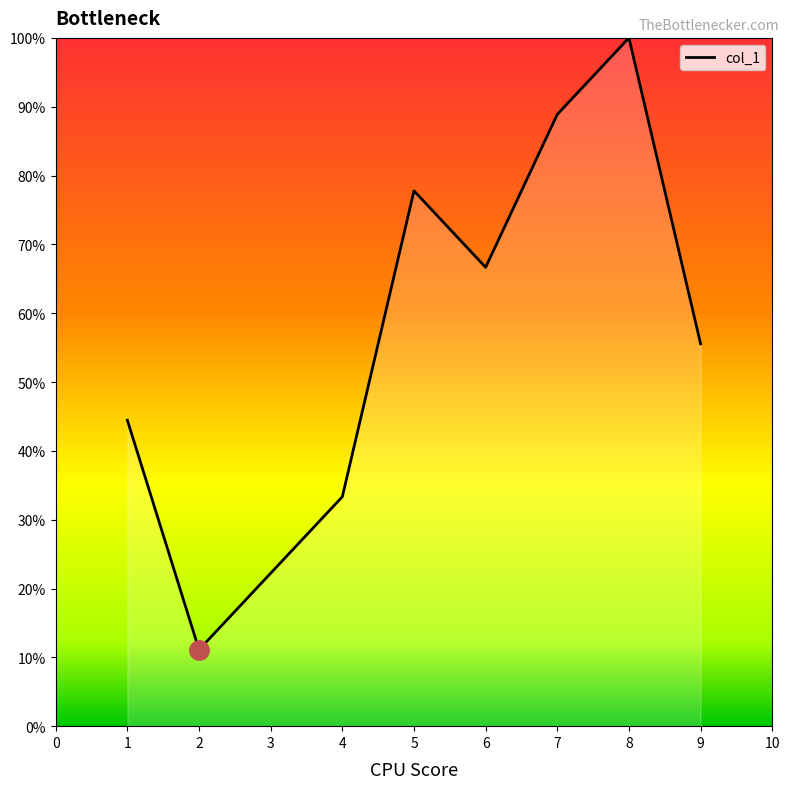

Rank the categories by value from lowest to highest.

2, 3, 4, 1, 9, 6, 5, 7, 8